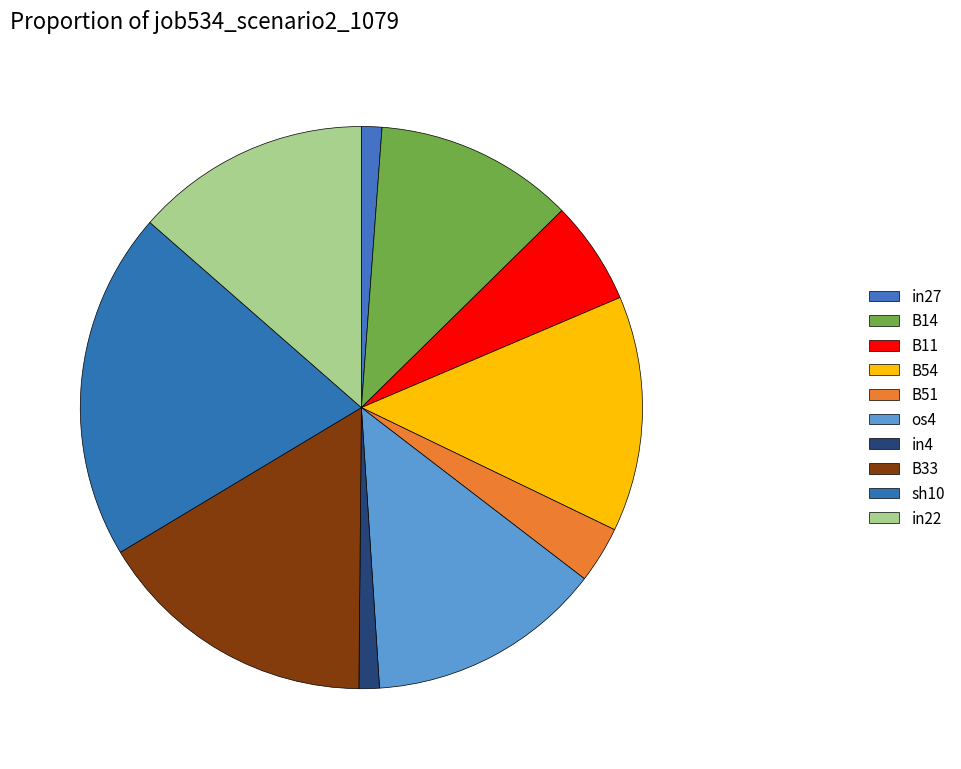

To the nearest percent, what is the average slice percentage?

10%